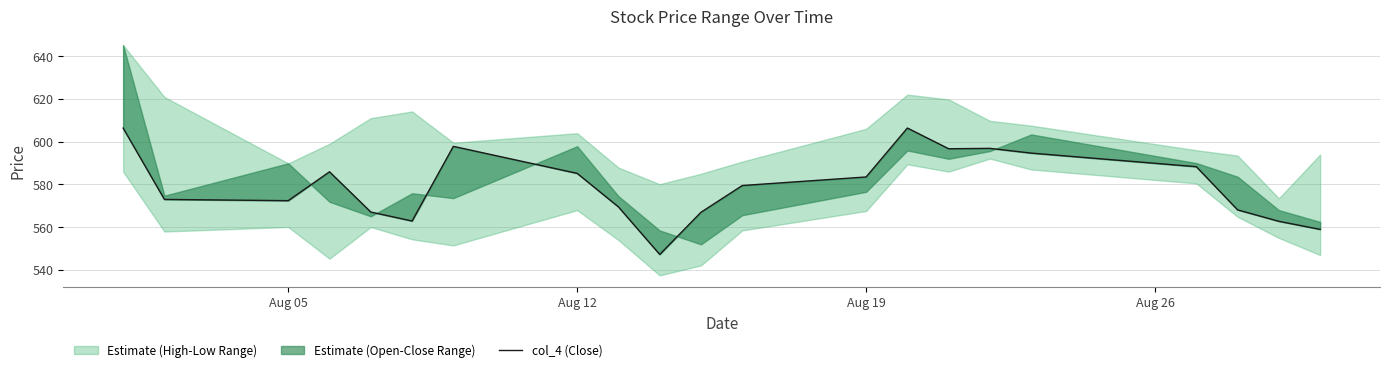

How many interior local peaks (higher than both neighbors) does the data have?

4